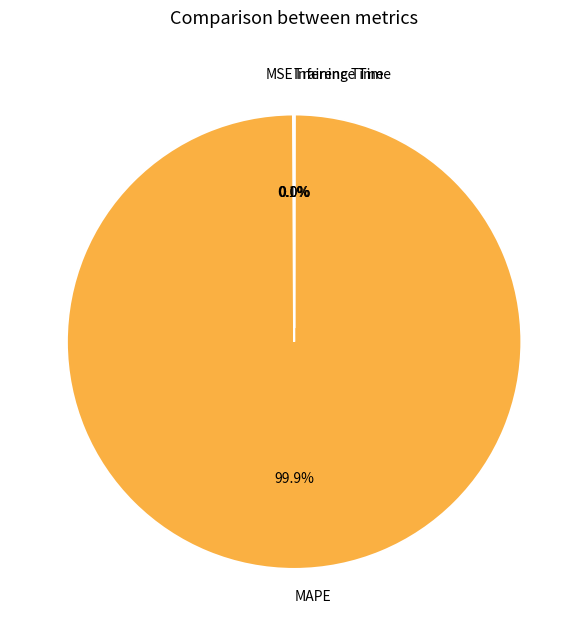

Which category has the biggest portion of the pie?

MAPE